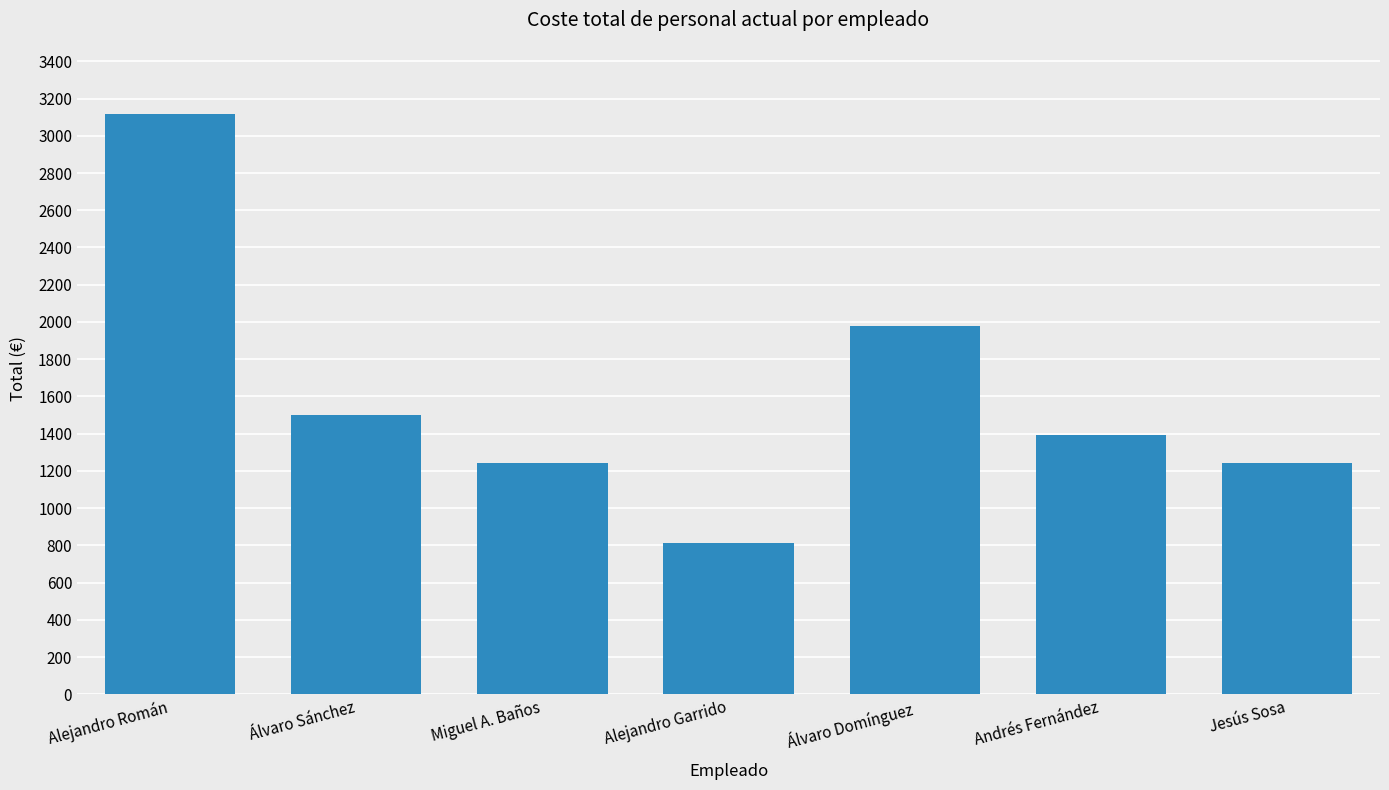

What is the ratio of the value at Miguel A. Baños to the value at Jesús Sosa?

1.0